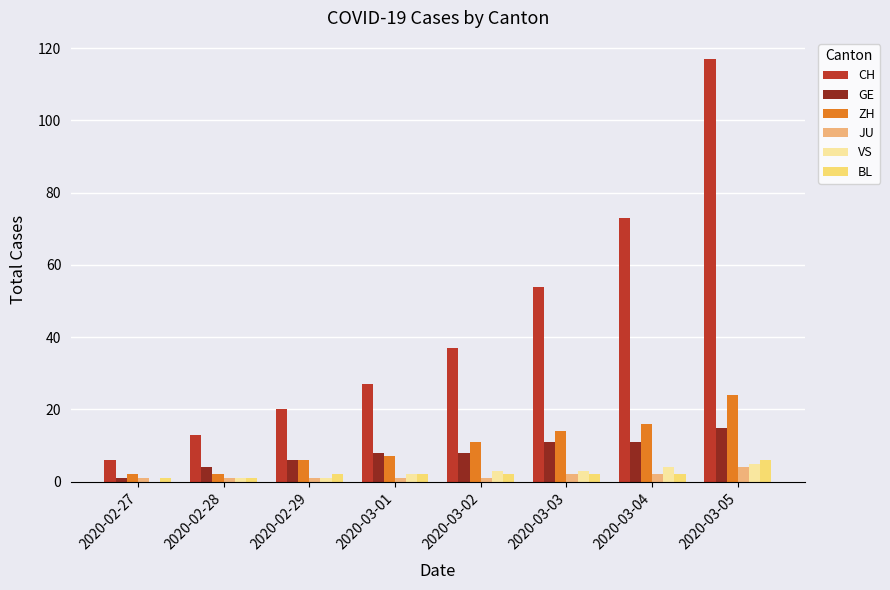

Which series has the largest range (max minus min)?

CH